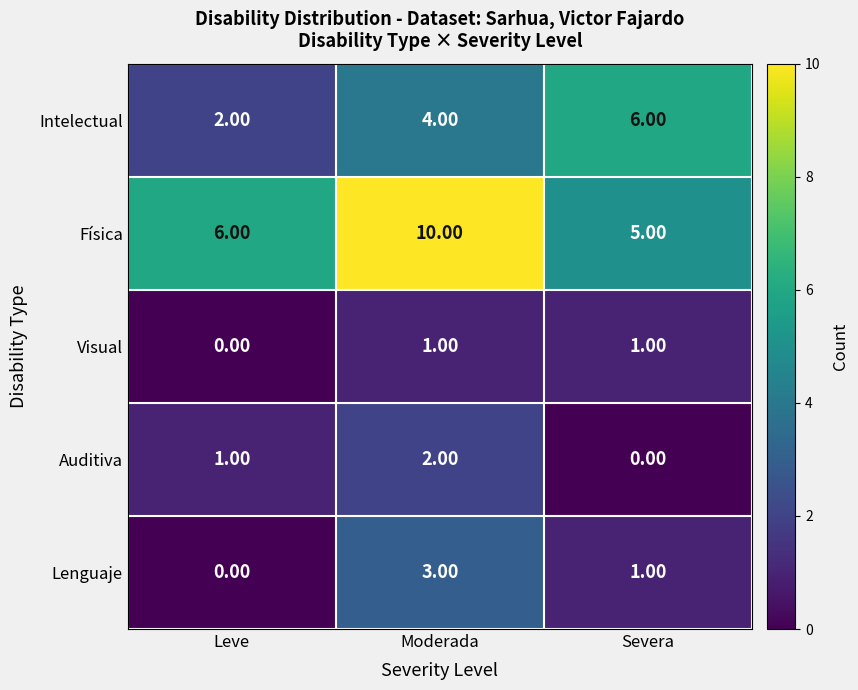

Where is Auditiva nearest to the value 1?

Leve